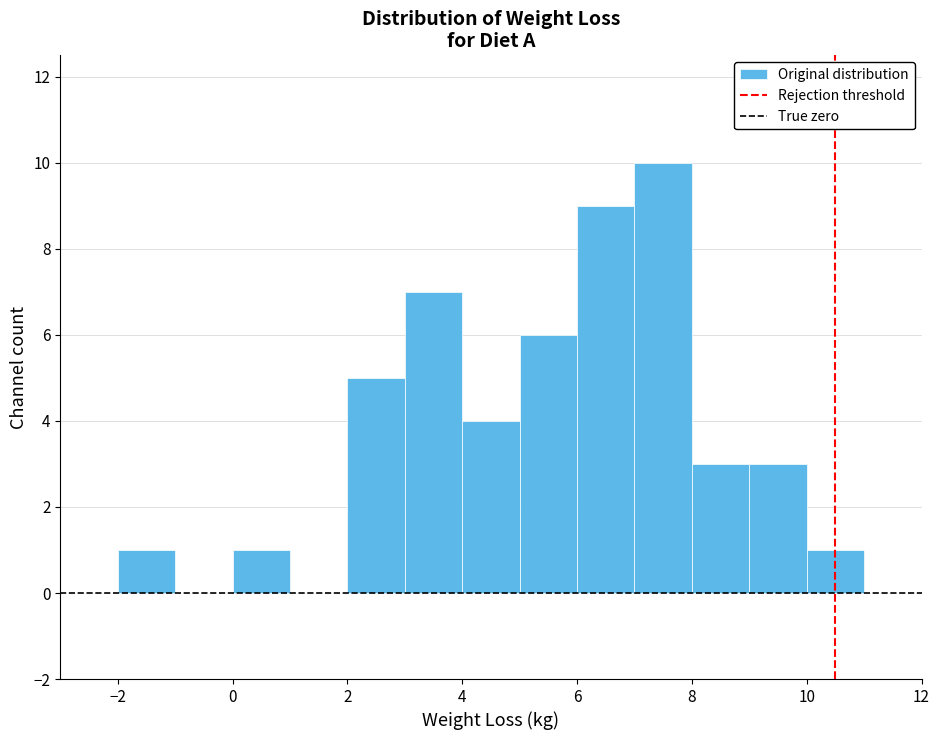

Reading left to right, transcribe this chart: for each bar, give the range it covers on the x-axis and its height. The values are not printed on the chart, so give them approximately, as read against the axis.

-3 to -2: 0
-2 to -1: 1
-1 to 0: 0
0 to 1: 1
1 to 2: 0
2 to 3: 5
3 to 4: 7
4 to 5: 4
5 to 6: 6
6 to 7: 9
7 to 8: 10
8 to 9: 3
9 to 10: 3
10 to 11: 1
11 to 12: 0